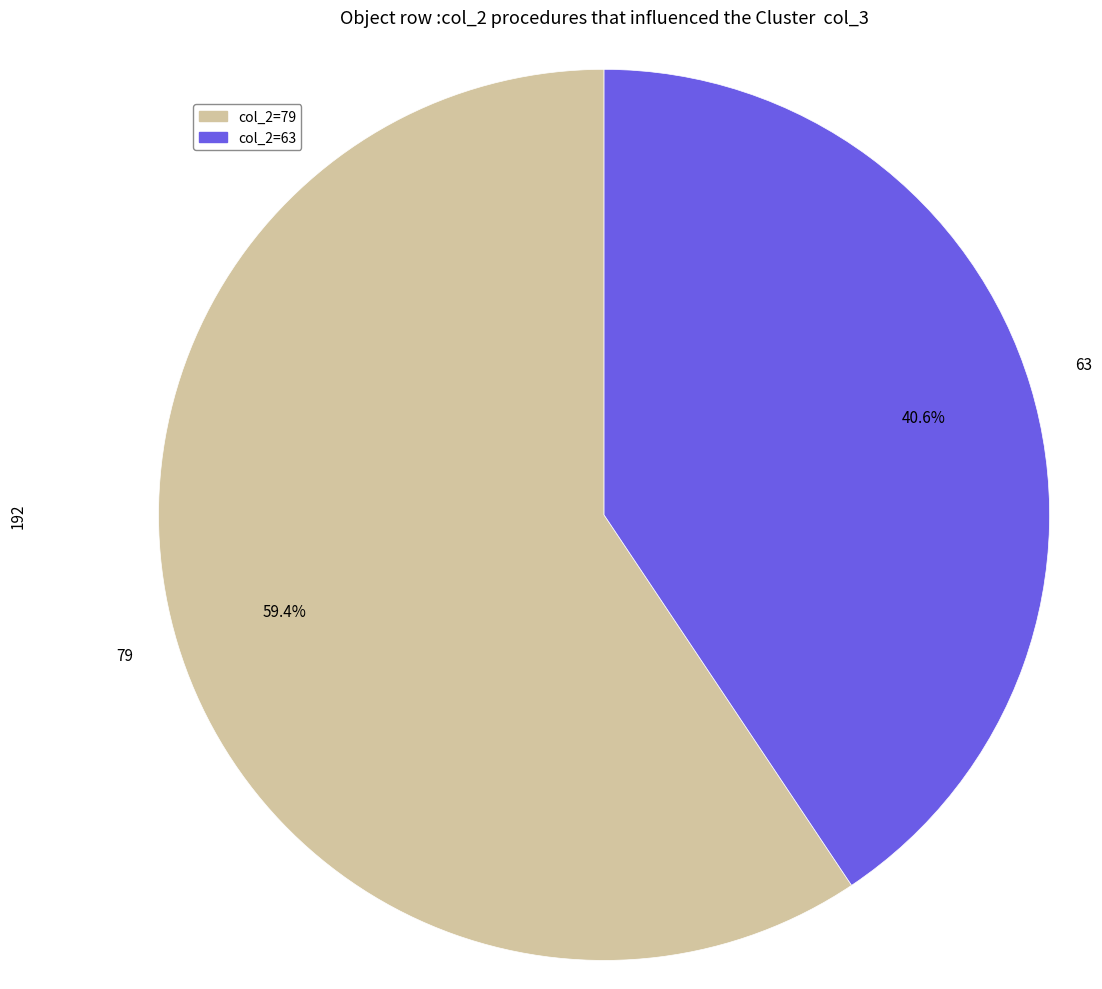

Which has a higher value, col_2=63 or col_2=79?

col_2=79